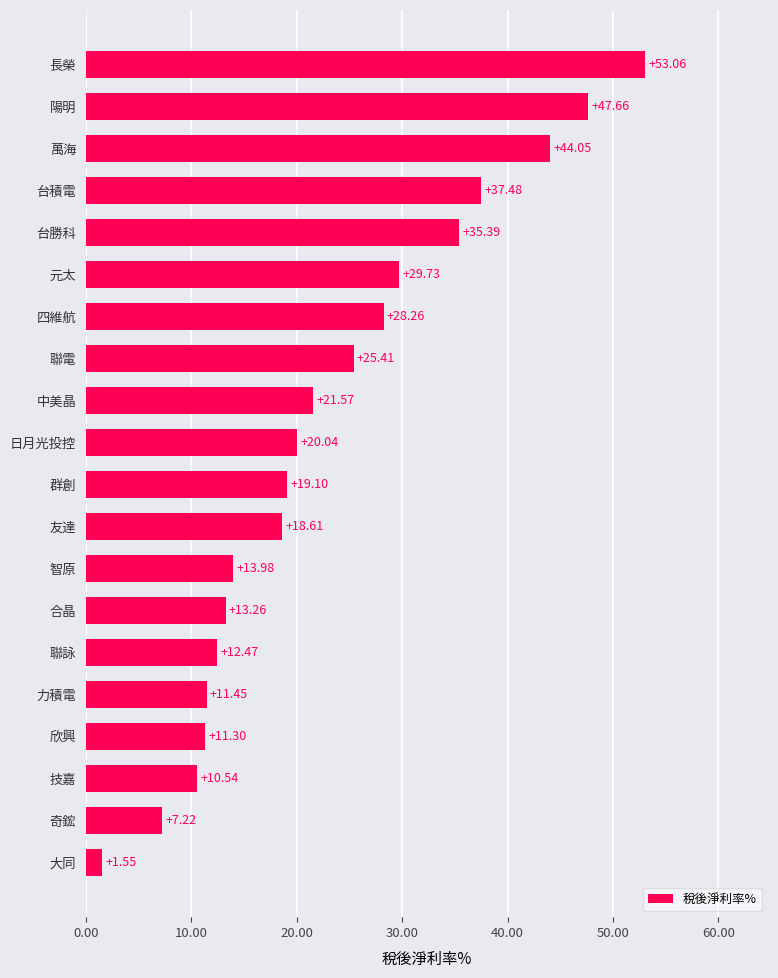

What is the sum of all values?

462.1